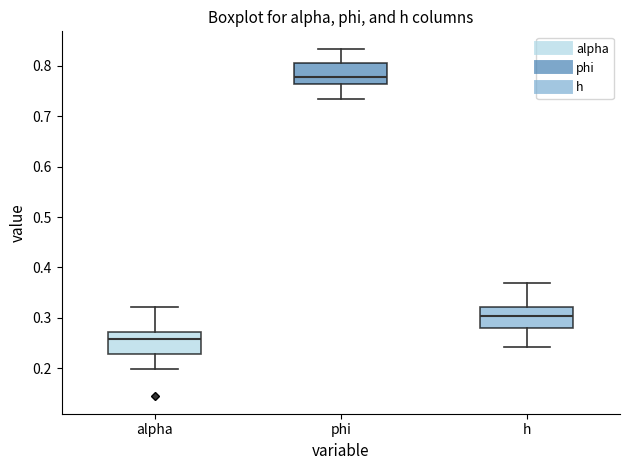

Where is the lower edge of the box for h on the y-axis? The values are not printed on the chart, so give them approximately, as read against the axis.

0.28